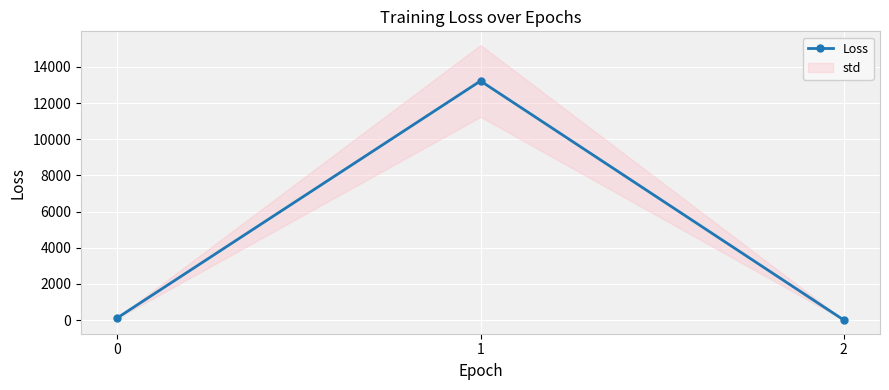

Between 0 and 1, which is larger?

1